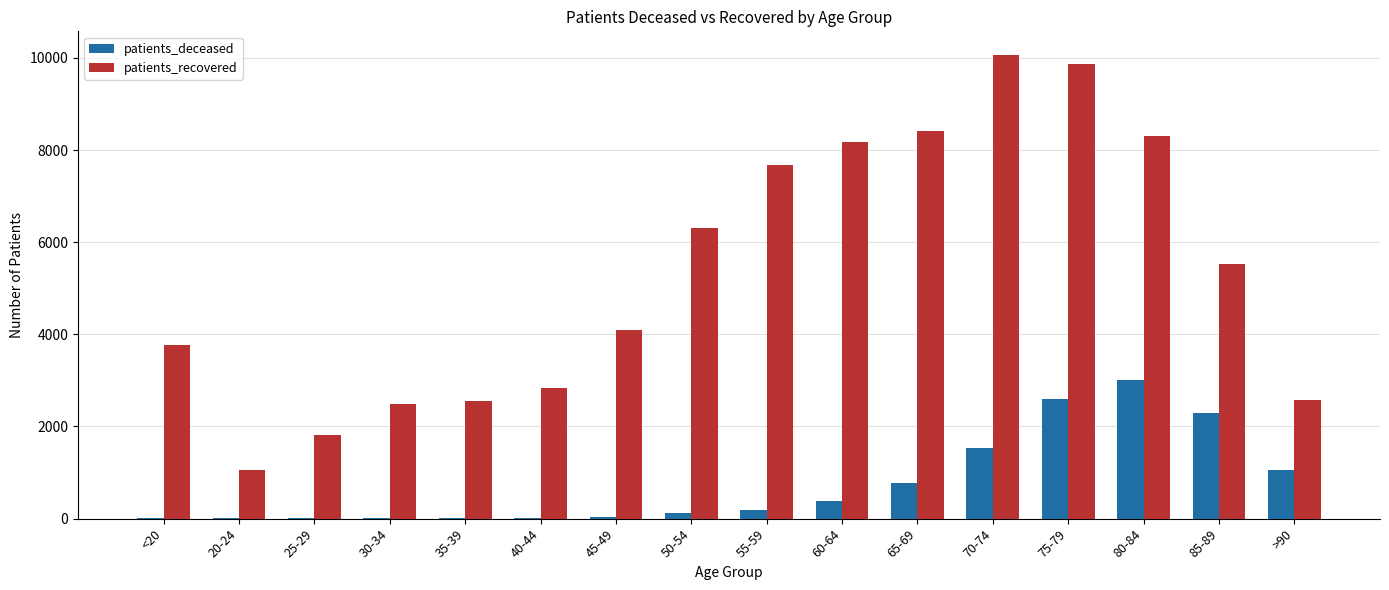

What is the difference between the patients_deceased values at >90 and 50-54?

945